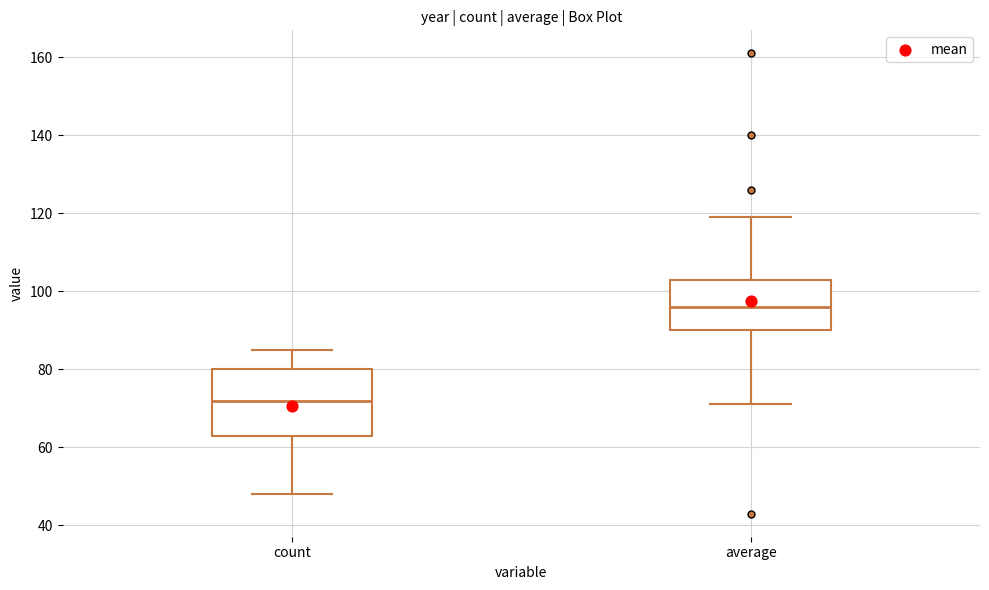

Which box's median line is the highest?

average